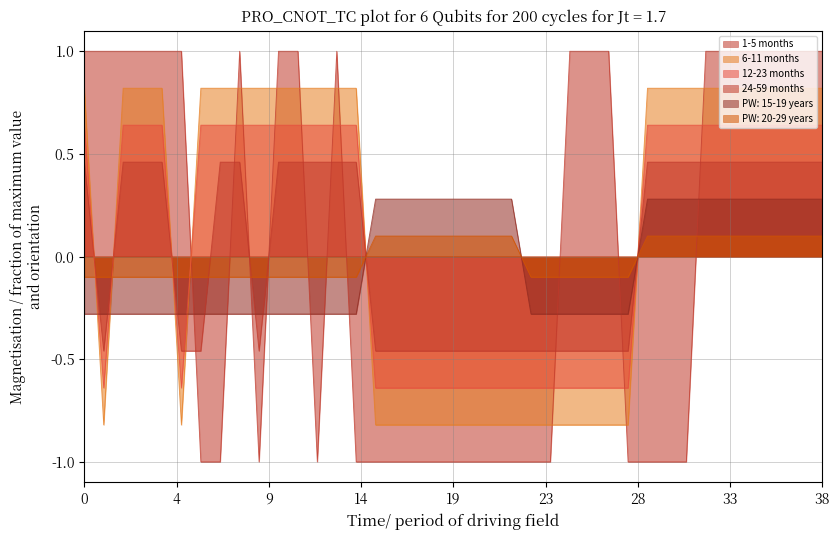

How many values in the 6-11 months series exceed 0?

23